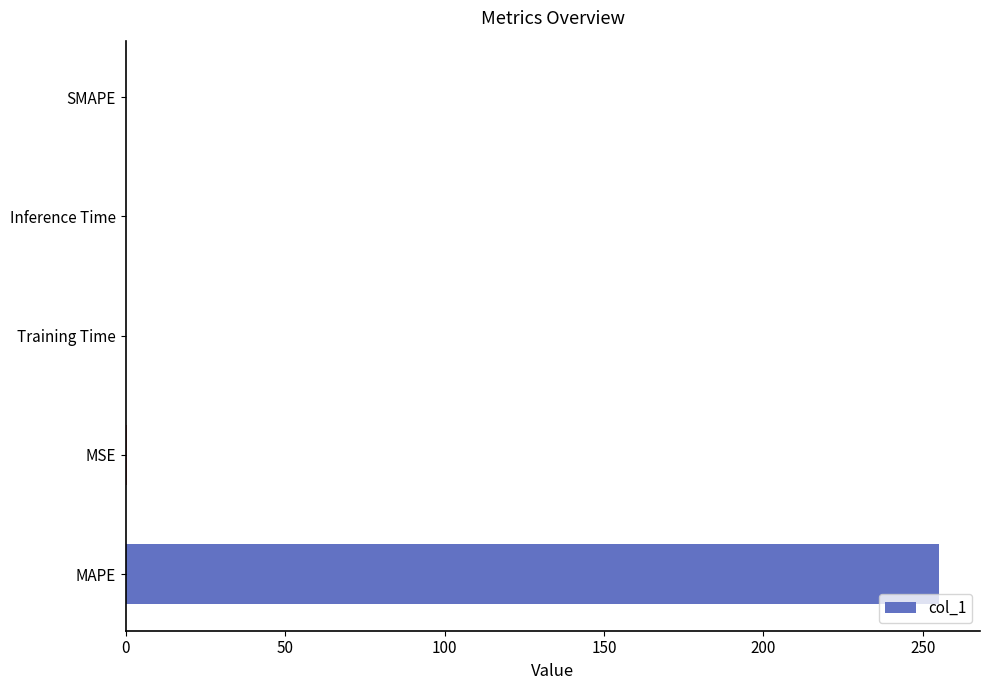

What is the greatest value displayed?

255.2